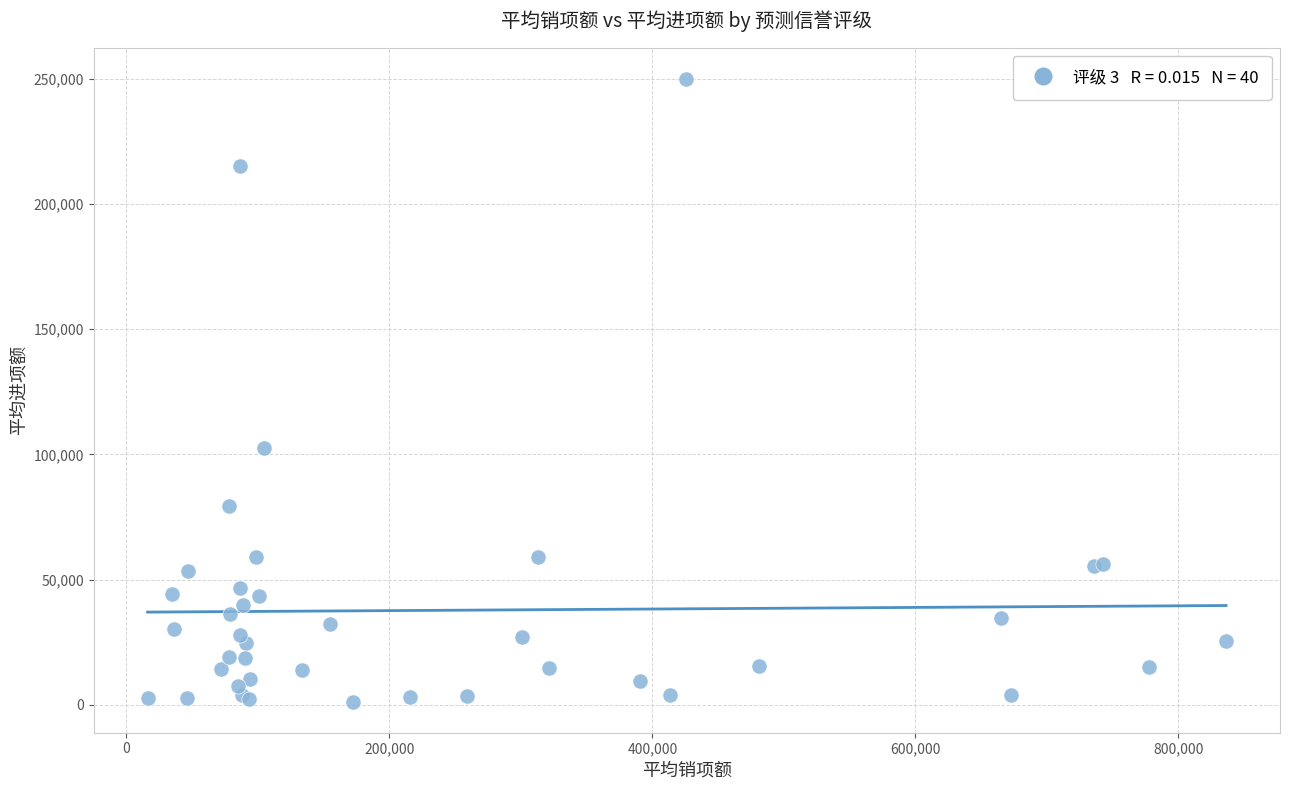

What Y value in the scatter plot is closest to 125686?

102729.4